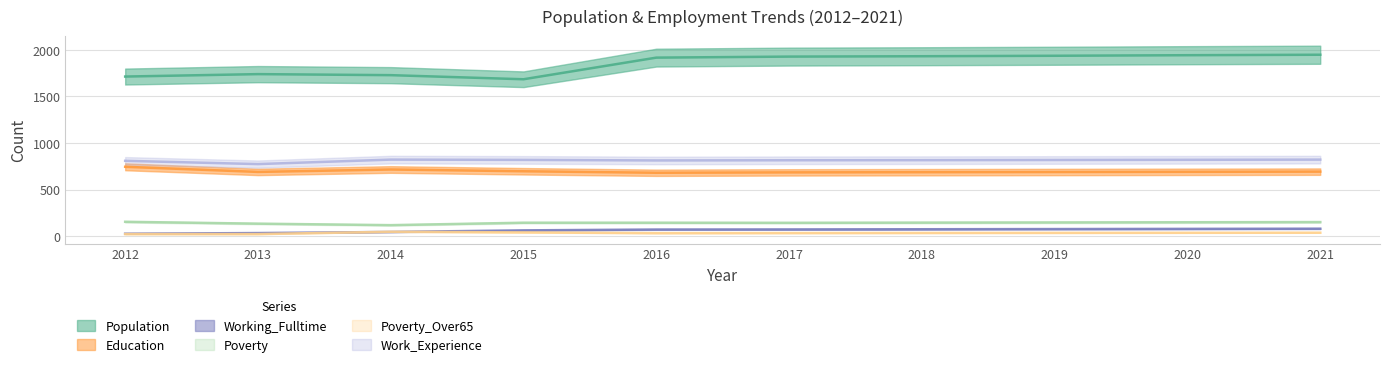

At which label does Working_Fulltime first exceed 72?

2018